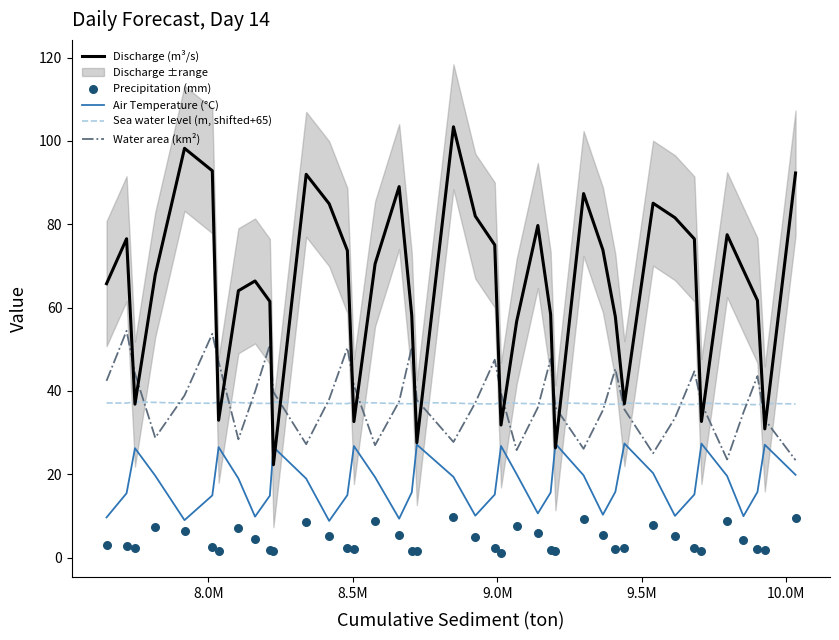

Which series contains the lowest Y value?

Precipitation (mm)